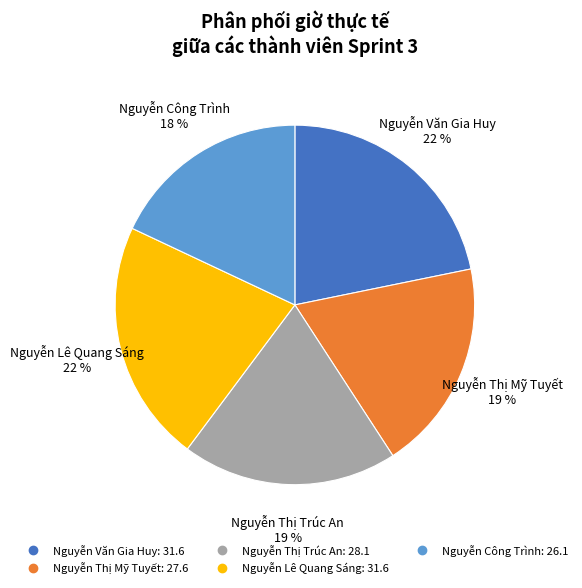

To the nearest percent, what percentage of the pie is Nguyễn Lê Quang Sáng?

22%